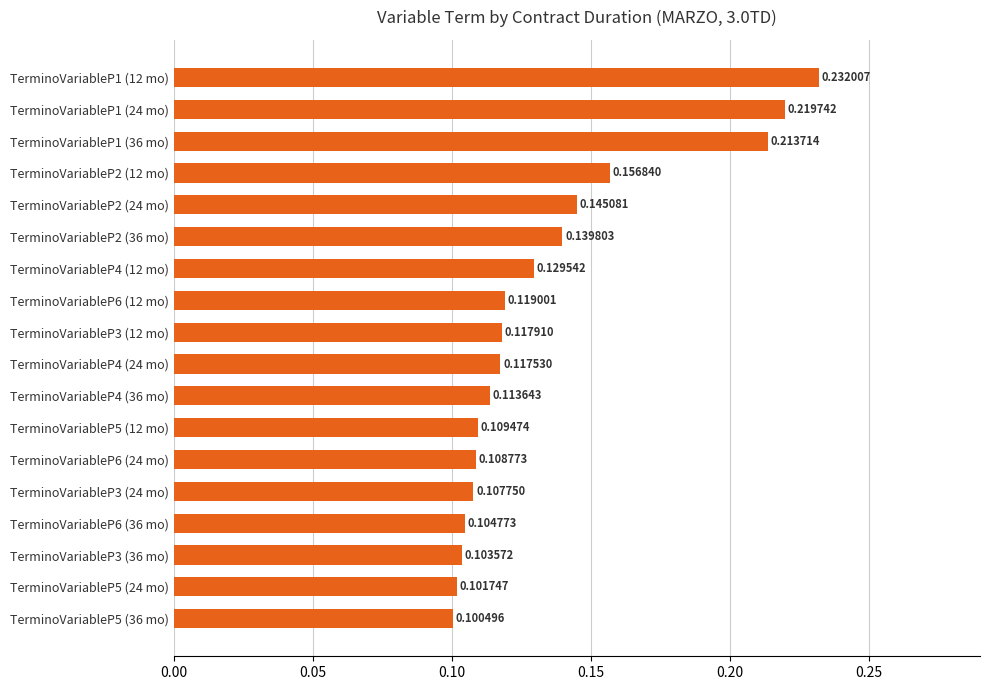

At which label is the value closest to 0?

TerminoVariableP5 (36 mo)